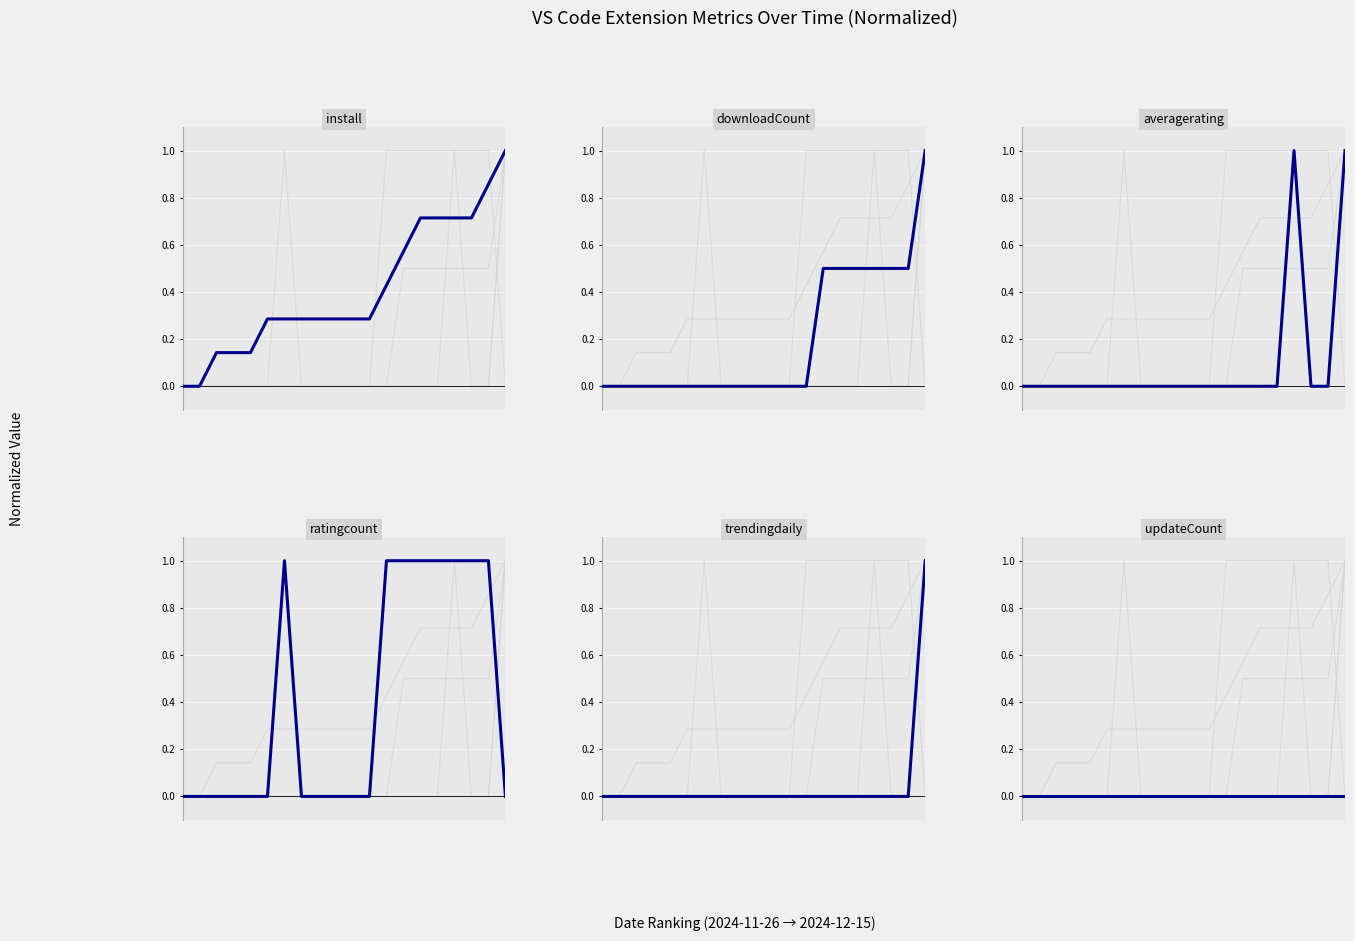

The ratingcount series shows -0.4 at 10. True or false?

False